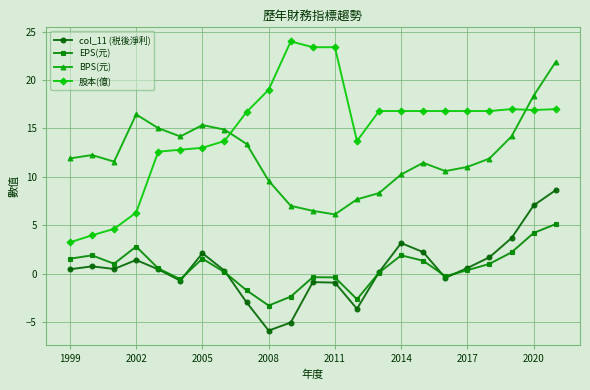

True or false: BPS(元) has more than 0 interior local peaks.

True